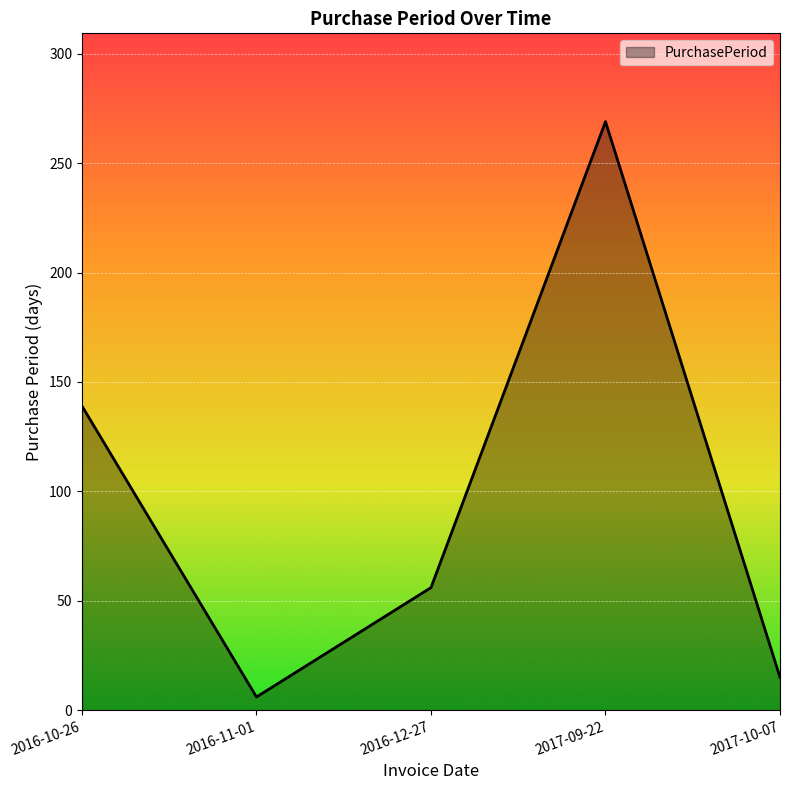

List the labels in order of value, largest first.

2017-09-22, 2016-10-26, 2016-12-27, 2017-10-07, 2016-11-01